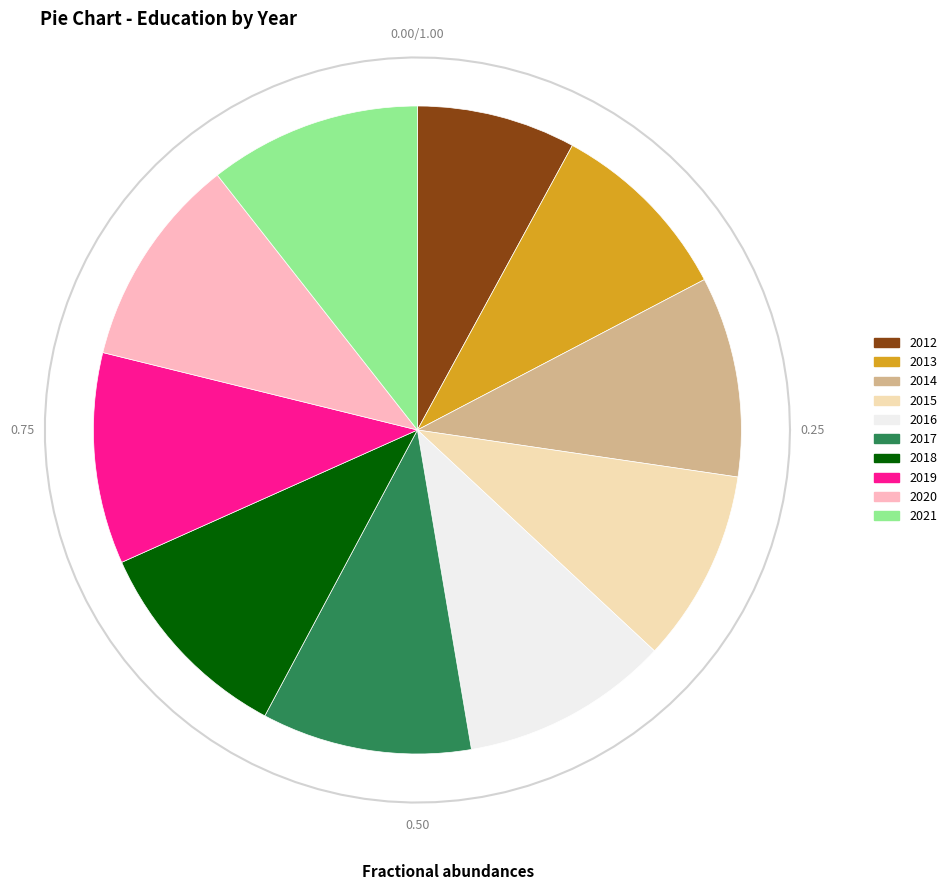

Is there a majority slice in this chart?

No